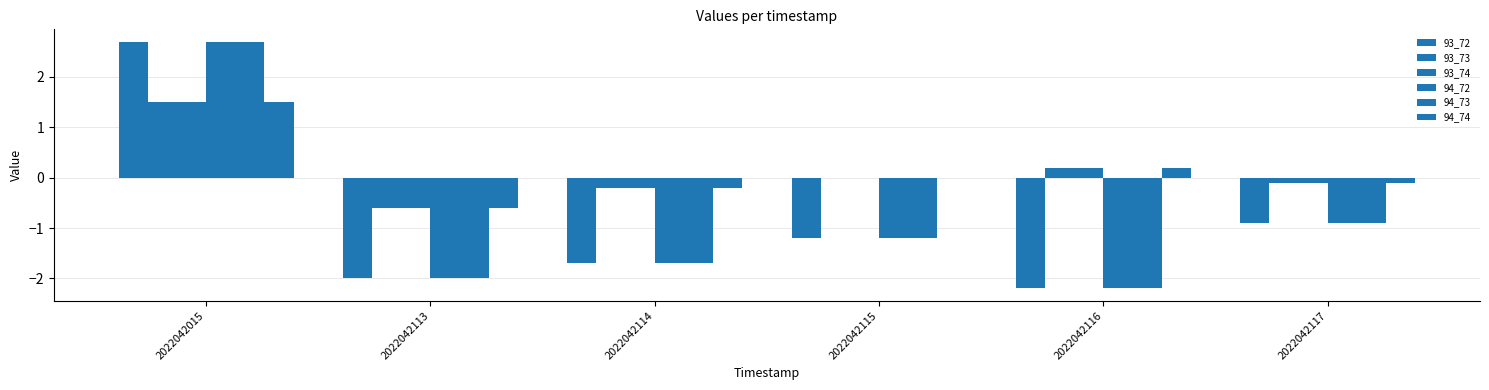

Are the bars grouped side by side (vs. stacked)?

Yes